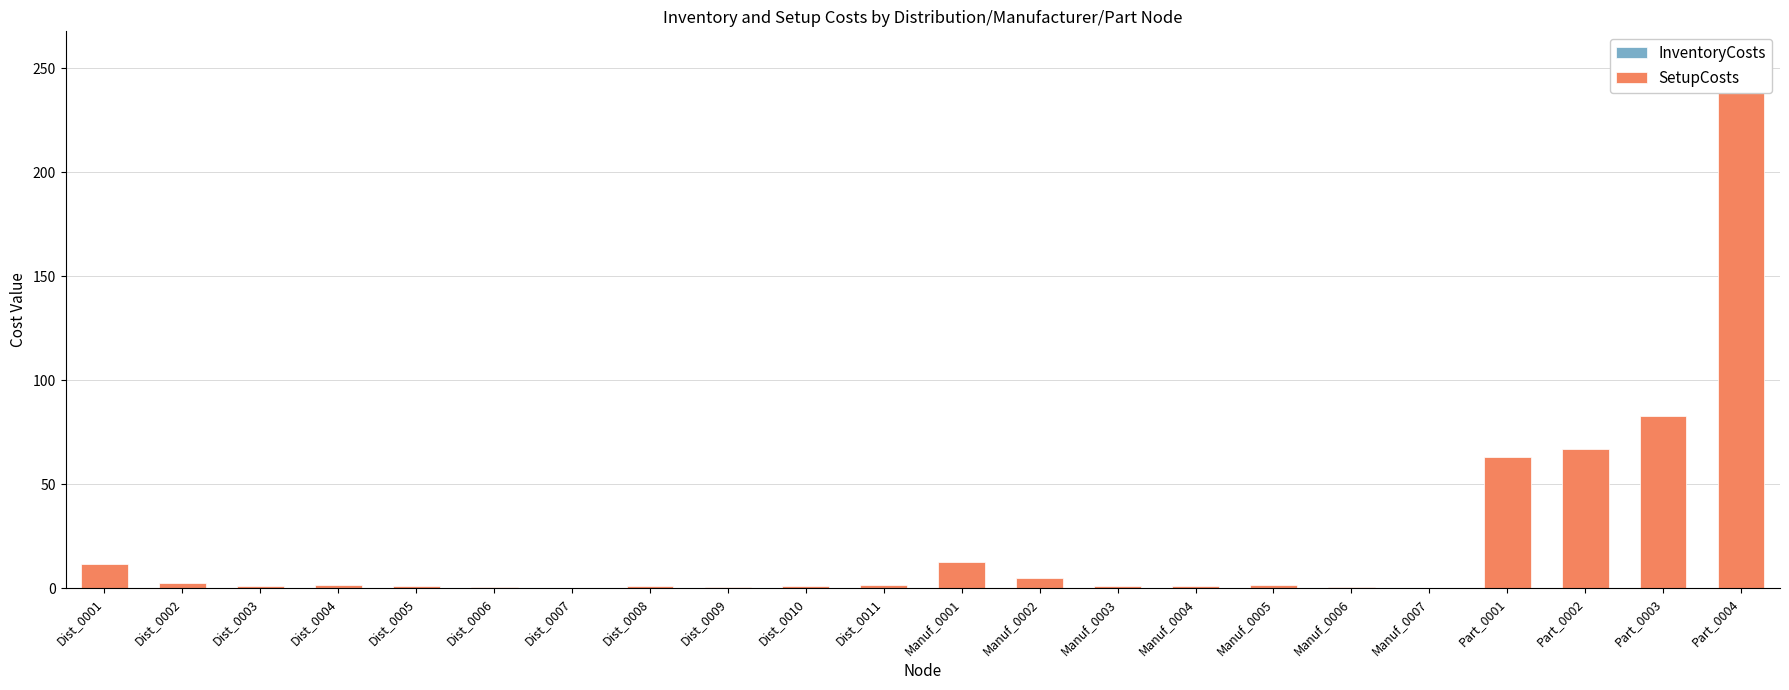

The InventoryCosts series shows 0.0 at Part_0001. True or false?

False